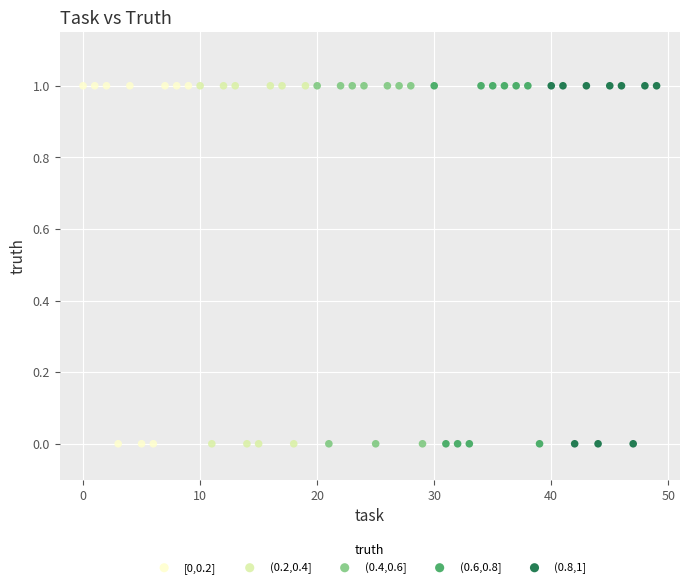

What are all the series names shown in the legend?

[0,0.2], (0.2,0.4], (0.4,0.6], (0.6,0.8], (0.8,1]